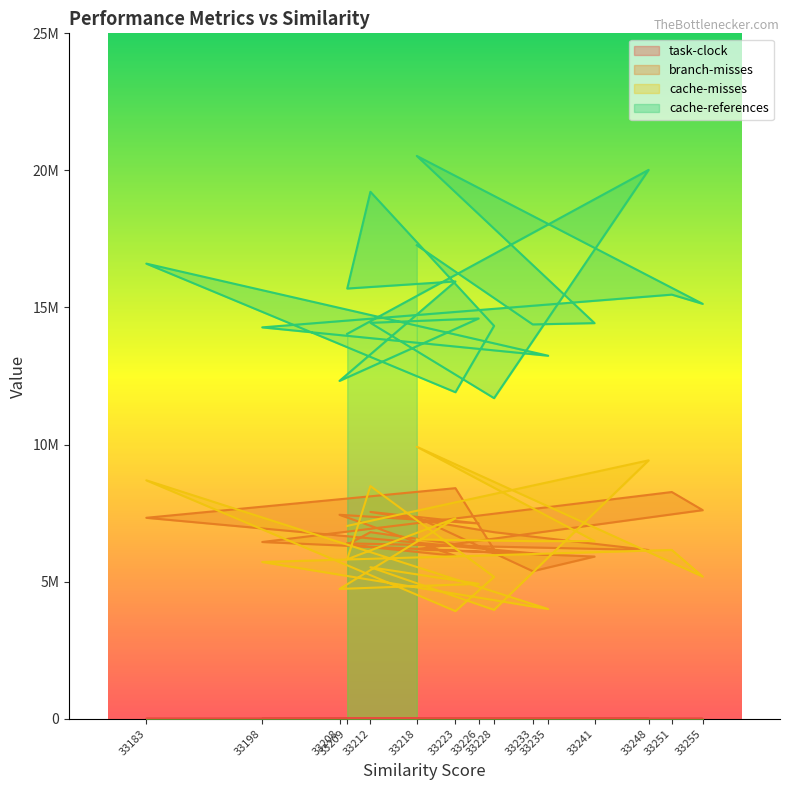

How many values in the cache-references series exceed 14599467?

9